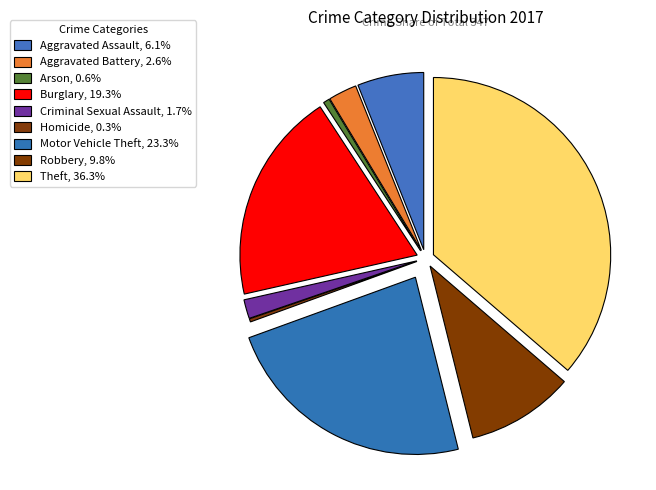

Combined, do Homicide and Robbery account for over 50%?

No